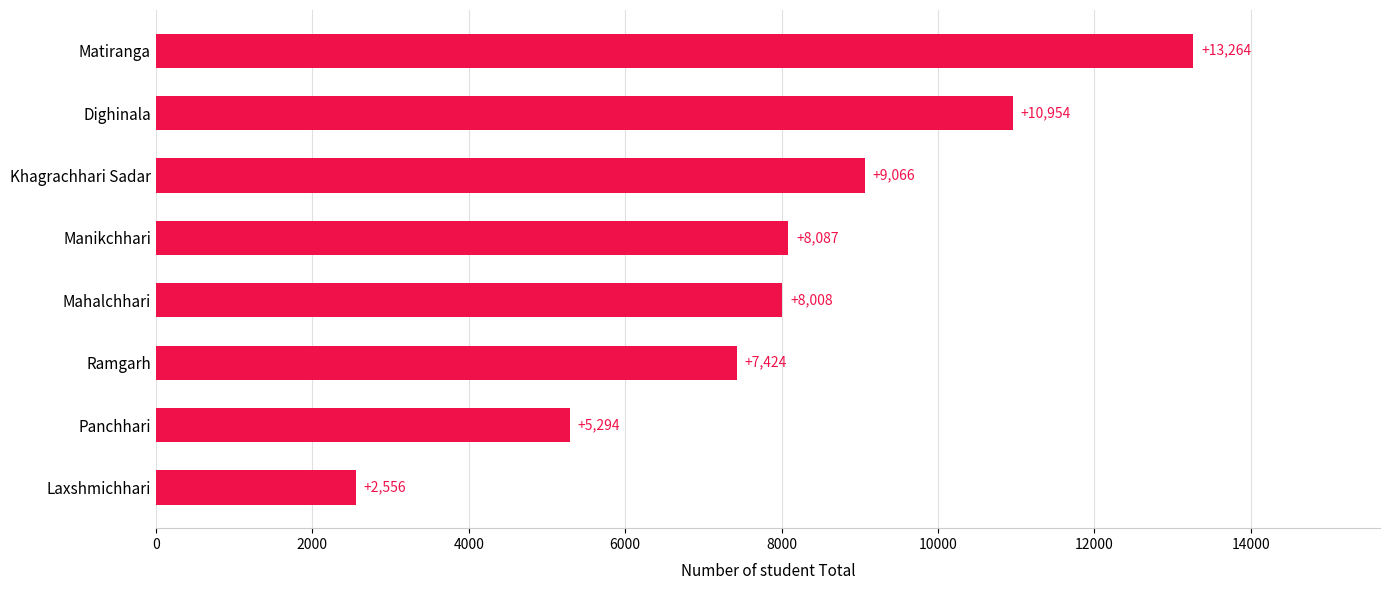

How many bars are there in total?

8